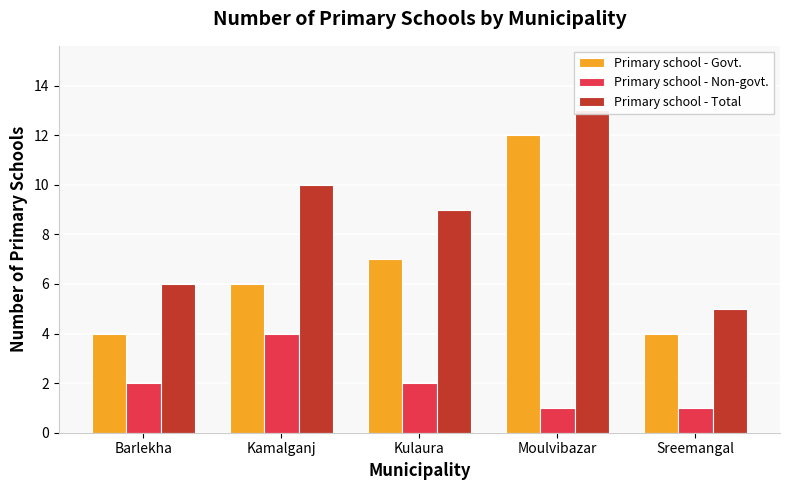

Reading left to right, list all the values displayed in this chart.

Primary school - Govt.: Barlekha=4	Kamalganj=6	Kulaura=7	Moulvibazar=12	Sreemangal=4
Primary school - Non-govt.: Barlekha=2	Kamalganj=4	Kulaura=2	Moulvibazar=1	Sreemangal=1
Primary school - Total: Barlekha=6	Kamalganj=10	Kulaura=9	Moulvibazar=13	Sreemangal=5